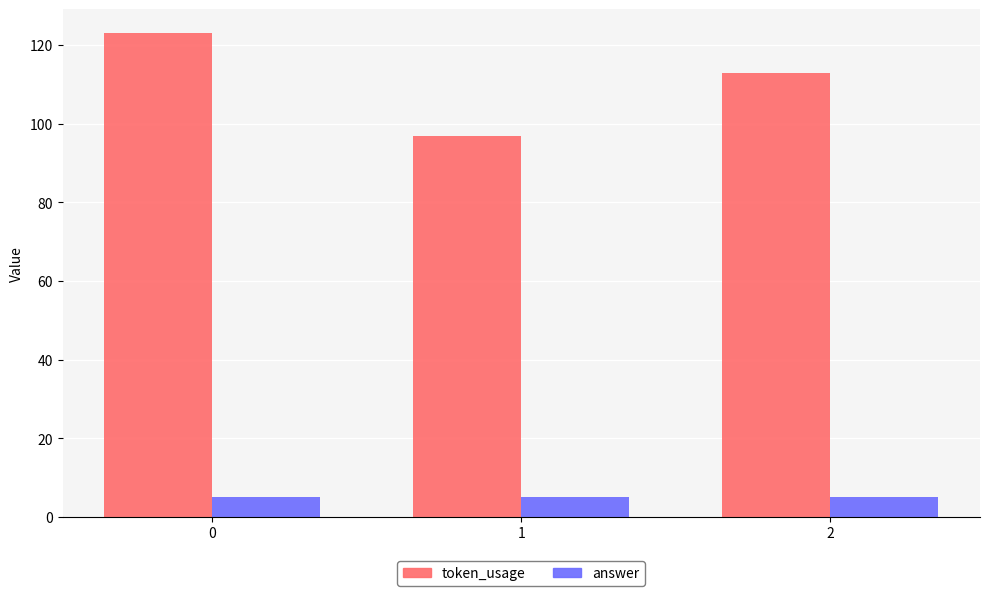

What is the spread (max minus min) of values at 2?

108